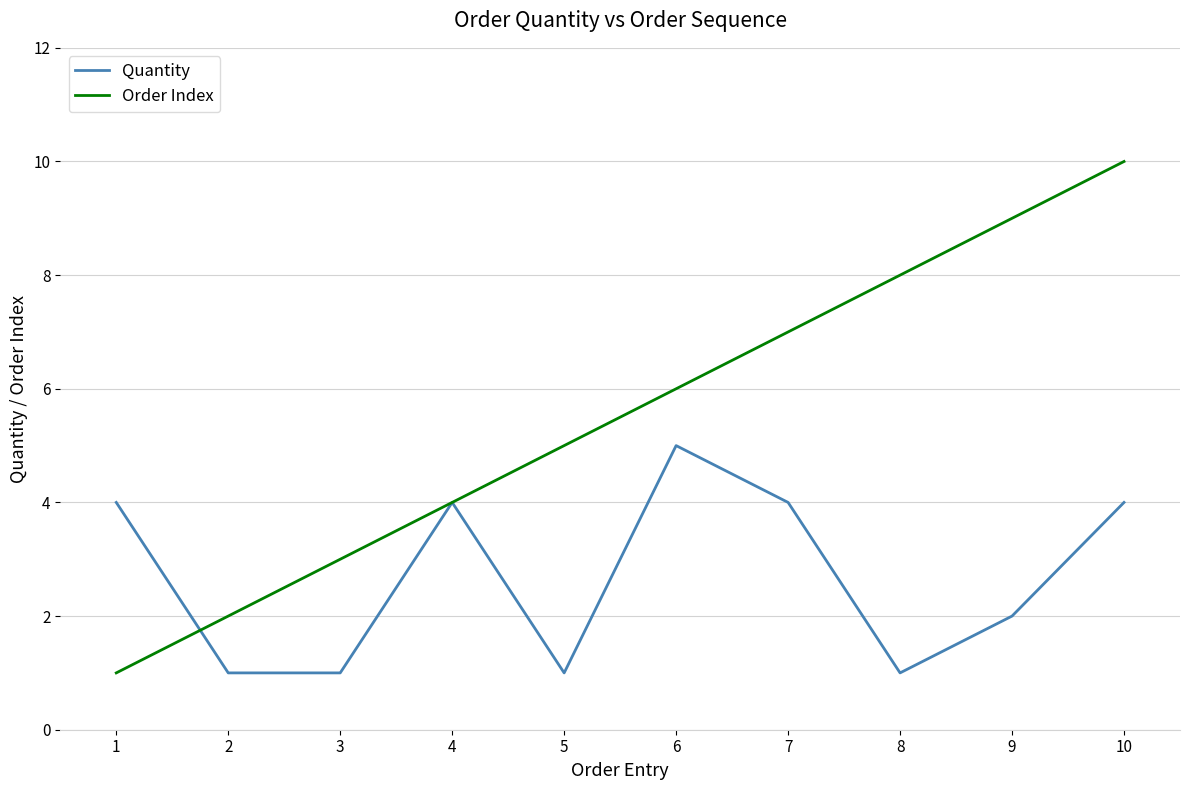

Is the value of Order Index at 1 greater than the value of Quantity at 9?

No